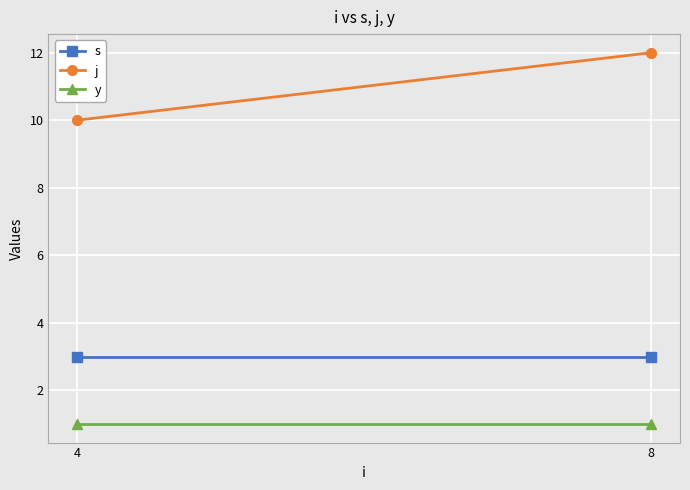

Where is y nearest to the value 1?

4